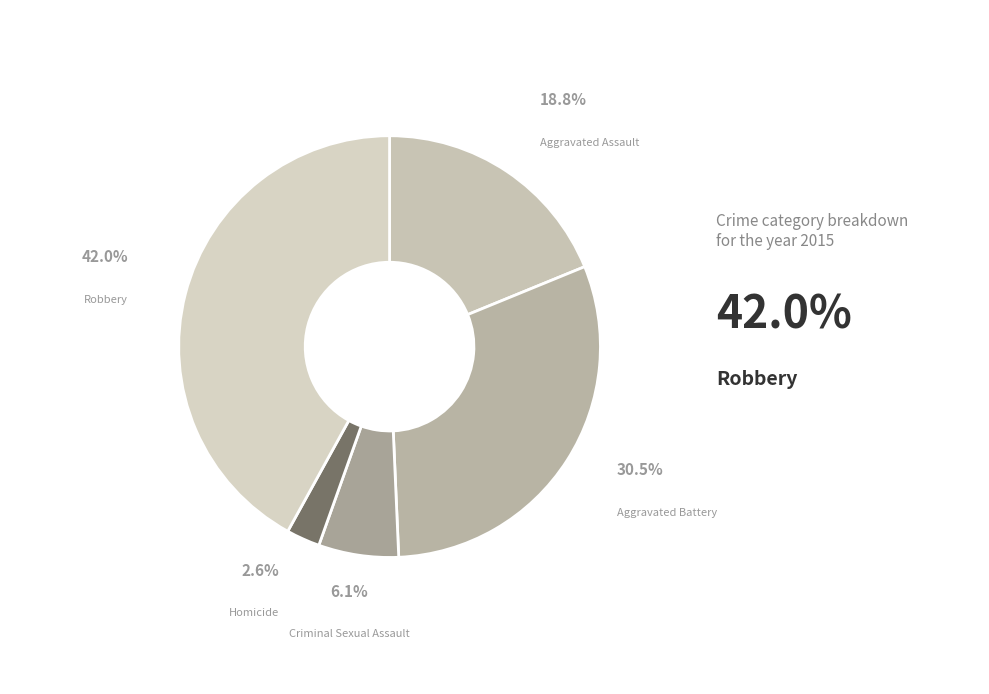

How many segments does this pie chart have?

5